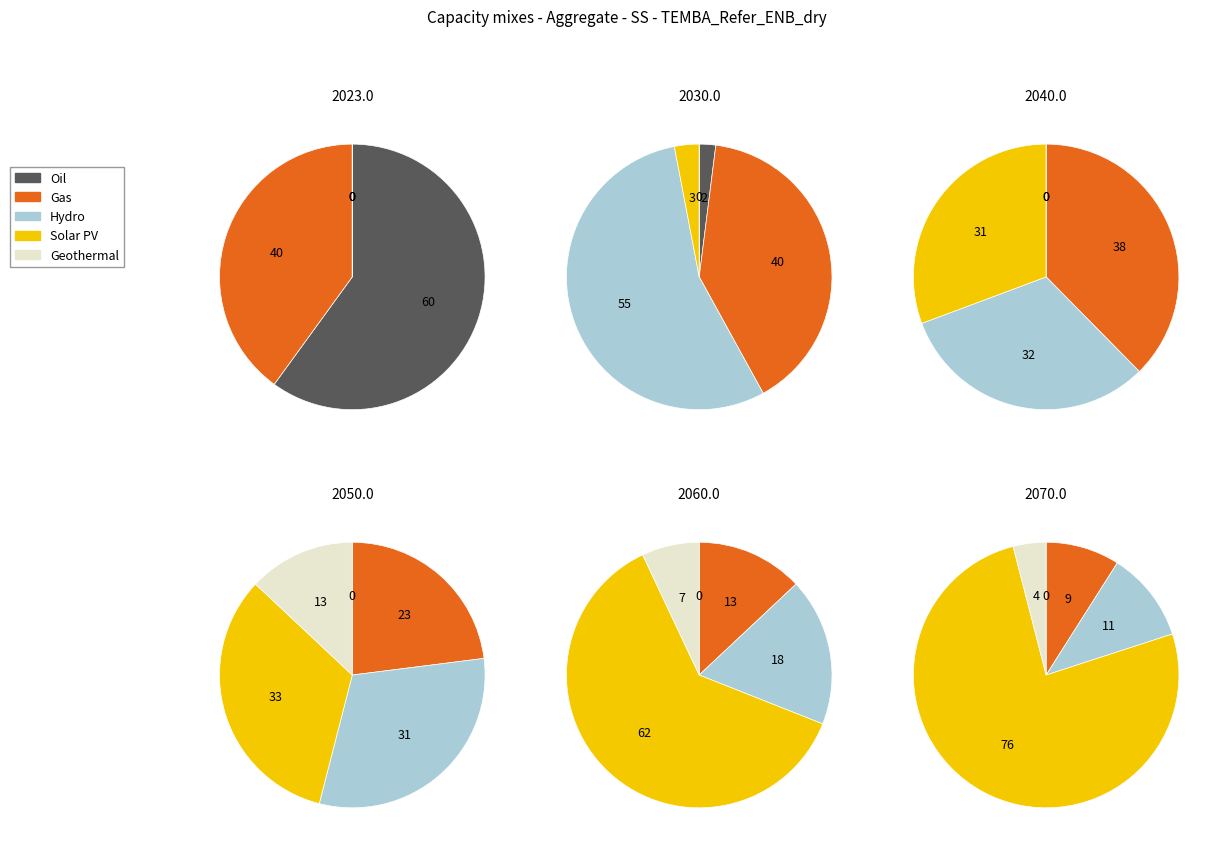

True or false: 0 accounts for 1% of the total.

False